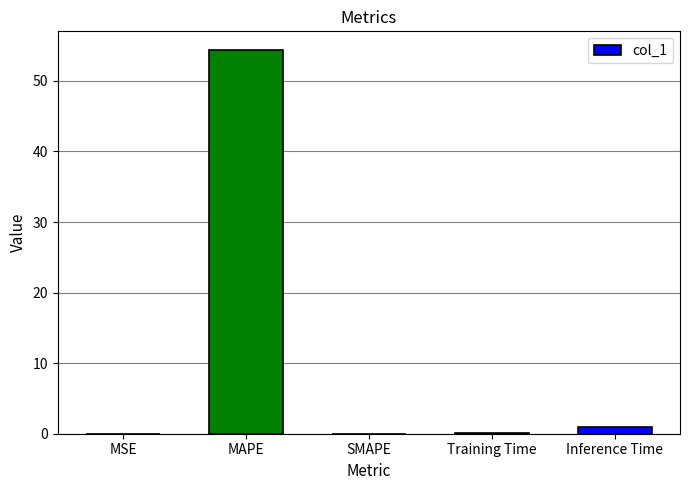

What is the sum of all values?

55.3